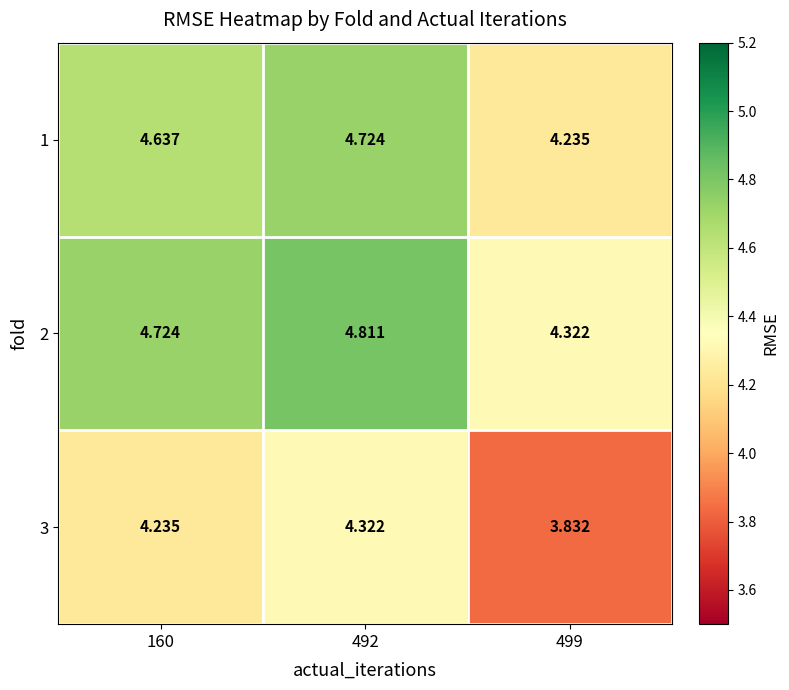

Which series has the largest total across all categories?

2